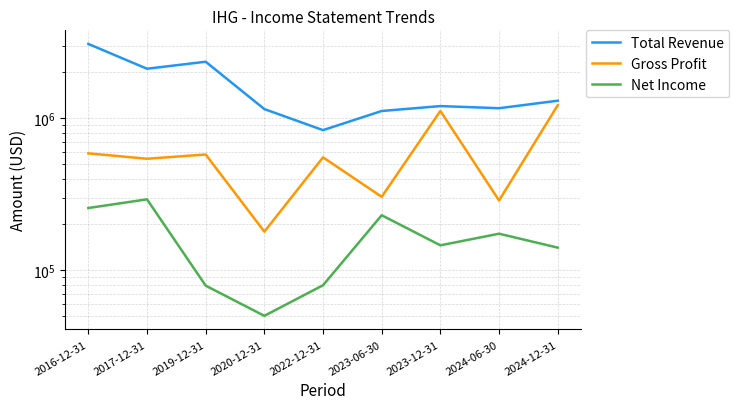

How many interior local valleys does the Gross Profit series have?

4